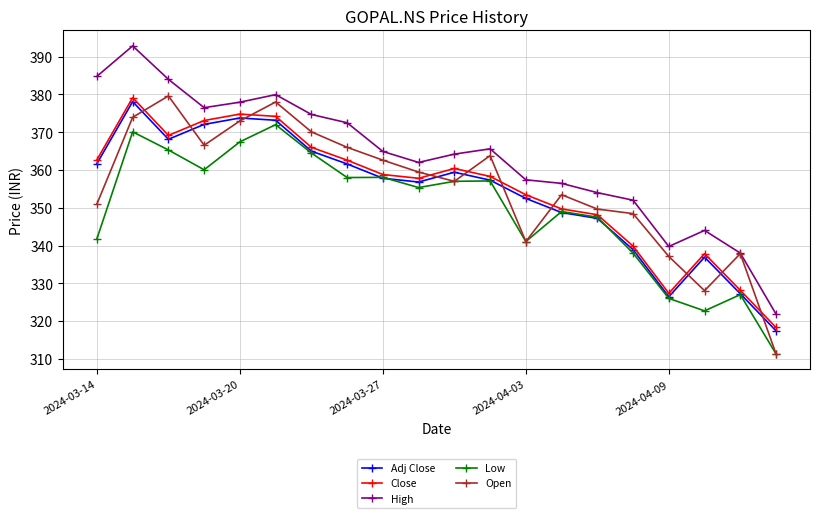

Which series has the largest total across all categories?

High